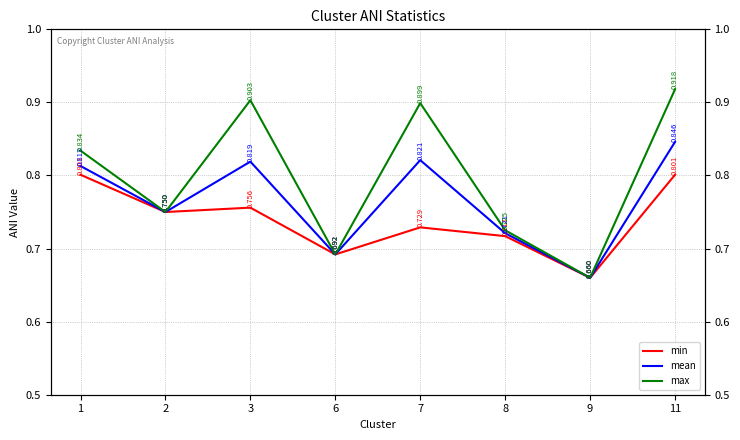

What is the spread (max minus min) of values at 3?

0.1